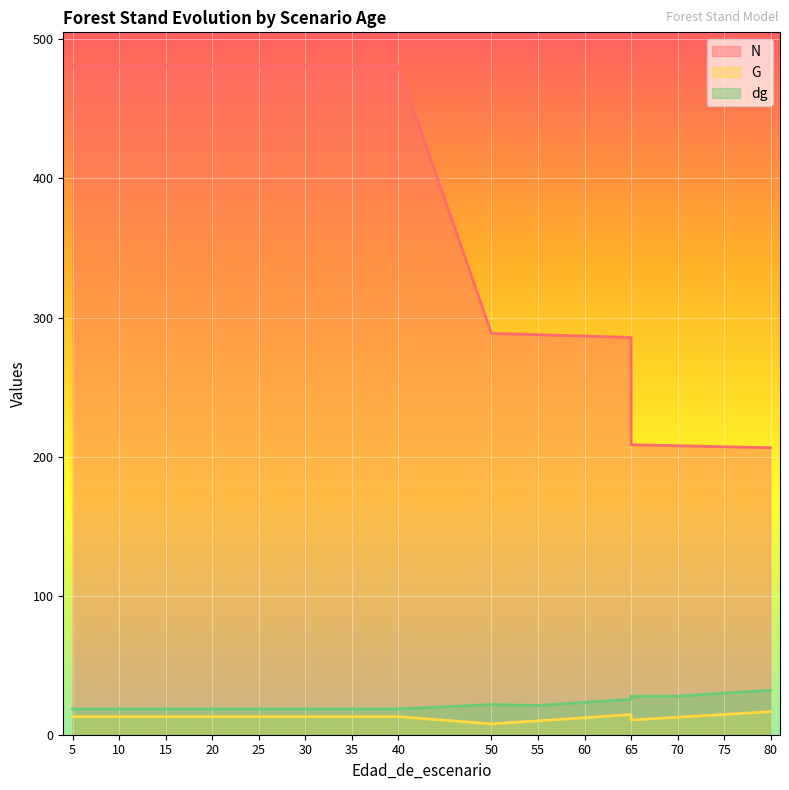

Reading left to right, transcribe all the data shown in this chart.

N: 481.0	481.0	481.0	481.0	481.0	481.0	481.0	481.0	481.0	288.6	287.6	286.6	285.6	208.5	207.8	207.1	206.4
G: 13.0	13.0	13.0	13.0	13.0	13.0	13.0	13.0	13.0	7.8	9.9	12.2	14.5	10.6	12.6	14.6	16.6
dg: 18.5	18.5	18.5	18.5	18.5	18.5	18.5	18.5	18.5	21.7	21.0	23.3	25.4	27.7	27.7	29.9	32.0